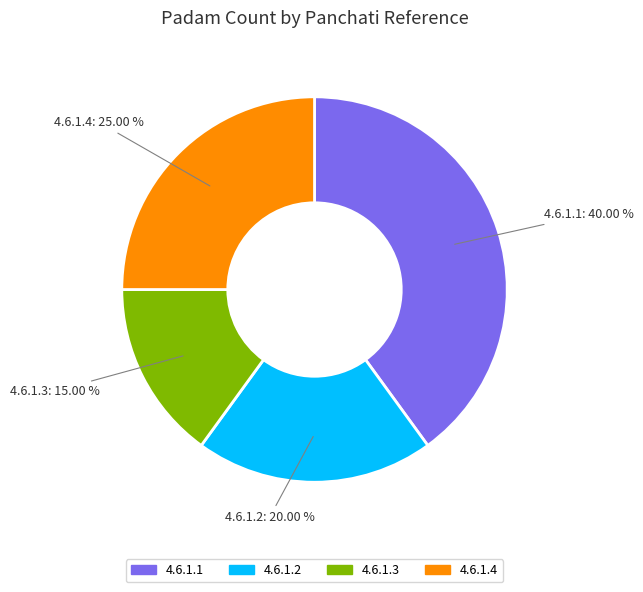

What is the smallest slice in the pie chart?

4.6.1.3